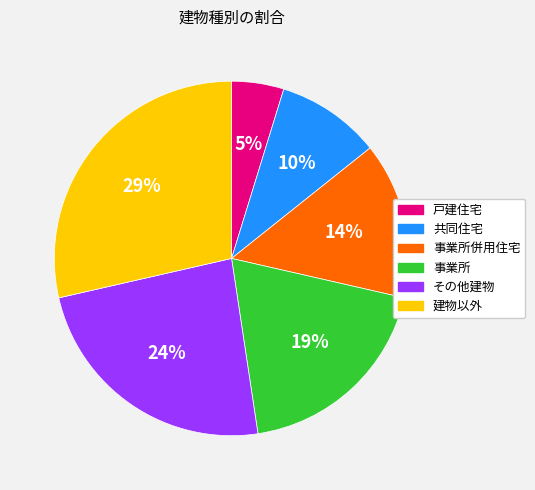

Which category has the biggest portion of the pie?

建物以外